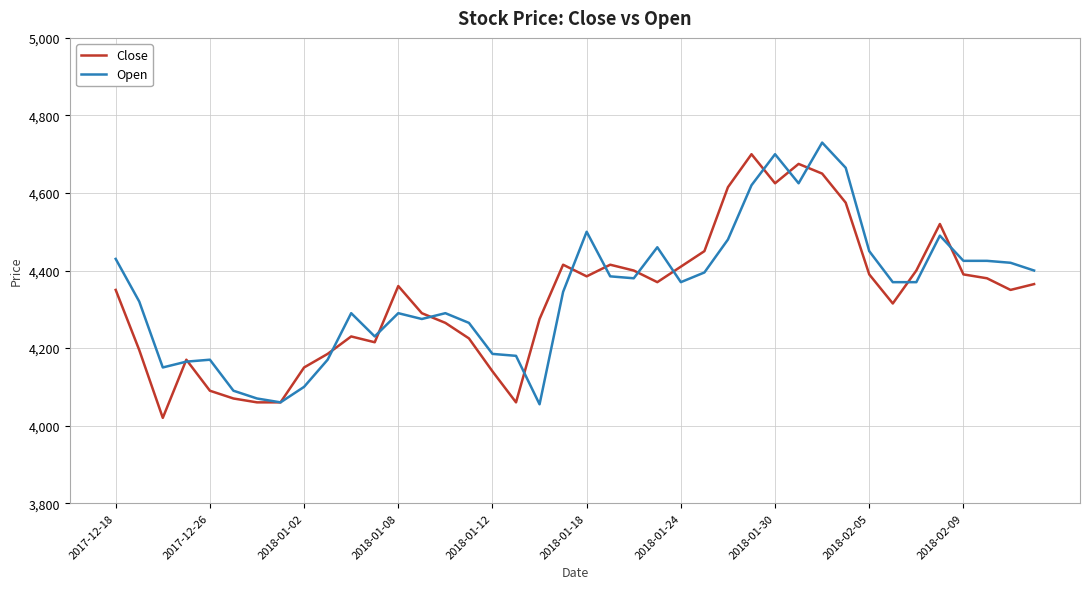

What is the greatest value displayed?

4730